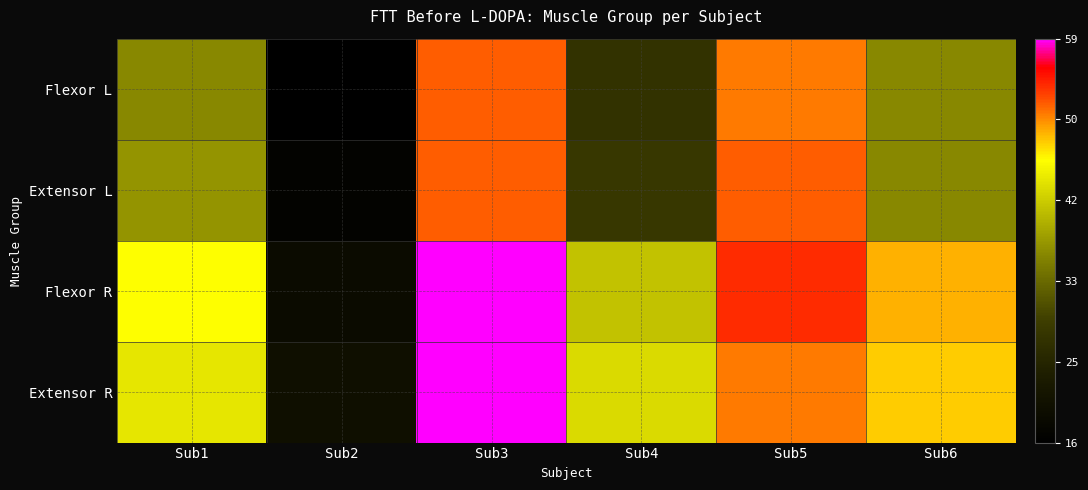

Reading left to right, transcribe all the data shown in this chart.

Flexor L: Sub1=36	Sub2=16	Sub3=52	Sub4=27	Sub5=51	Sub6=36
Extensor L: Sub1=37	Sub2=17	Sub3=52	Sub4=28	Sub5=52	Sub6=36
Flexor R: Sub1=46	Sub2=19	Sub3=59	Sub4=41	Sub5=54	Sub6=49
Extensor R: Sub1=44	Sub2=20	Sub3=59	Sub4=43	Sub5=51	Sub6=48